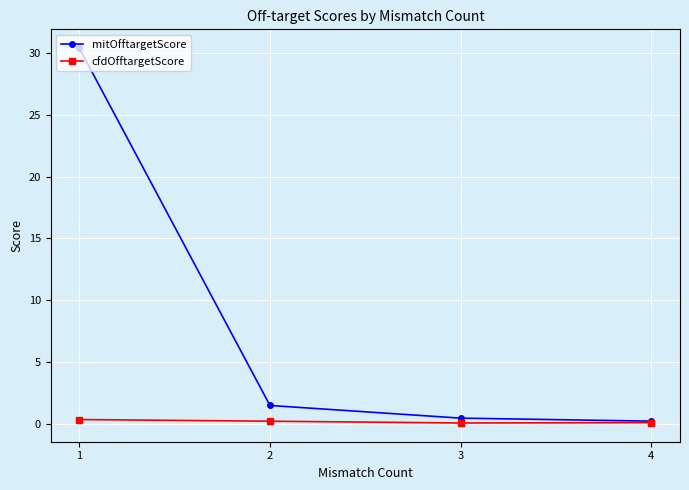

What is the greatest value displayed?

30.4